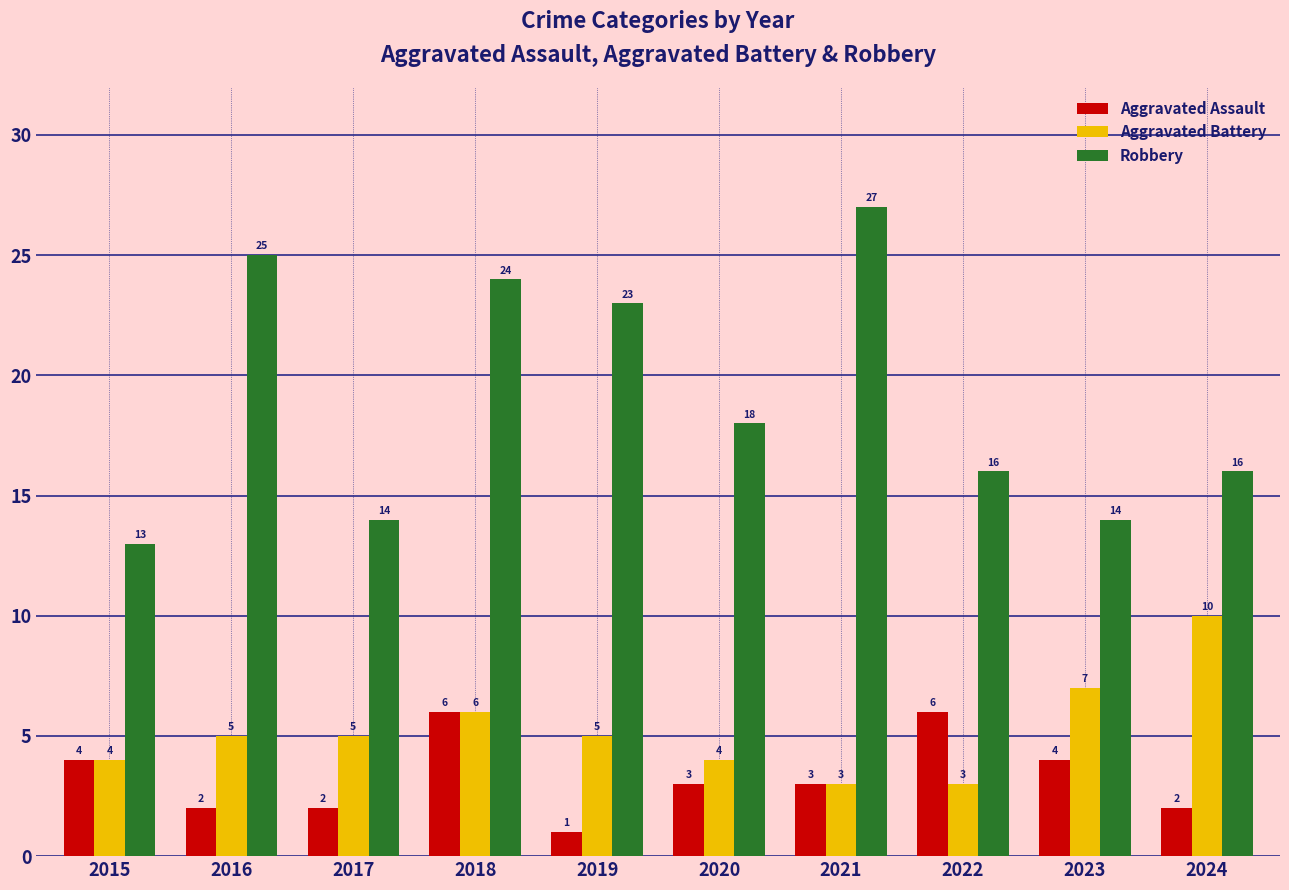

Which series has the largest range (max minus min)?

Robbery